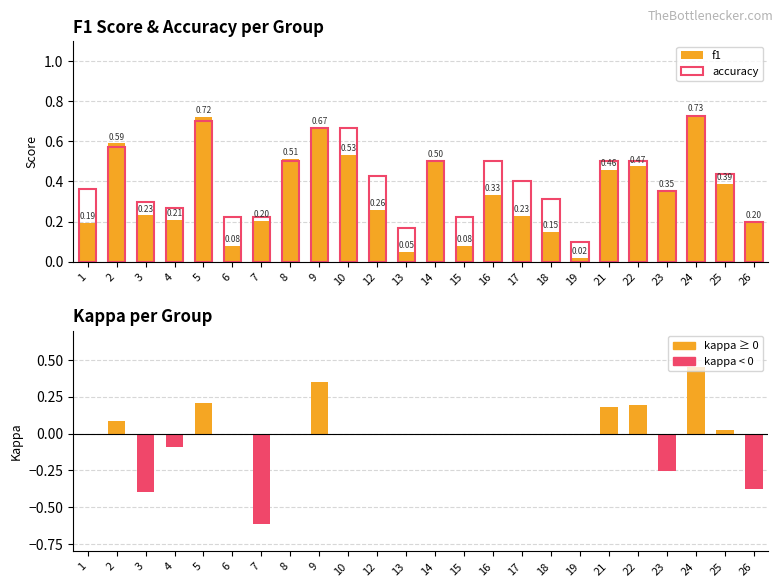

Where does the kappa series first go above 0?

2